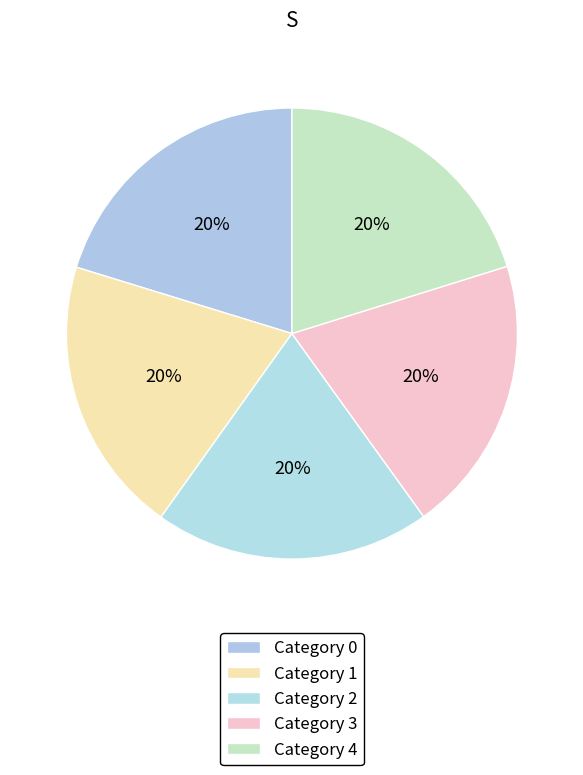

How many slices are in this pie chart?

5